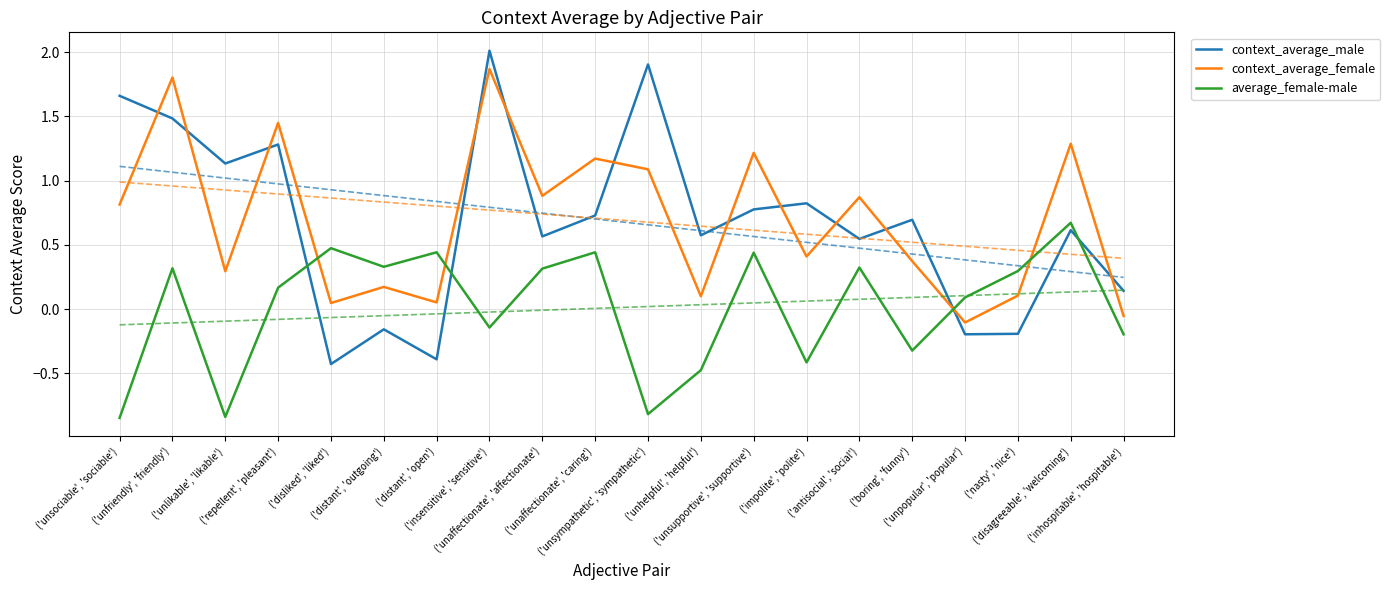

How many times do average_female-male and context_average_male cross each other?

4